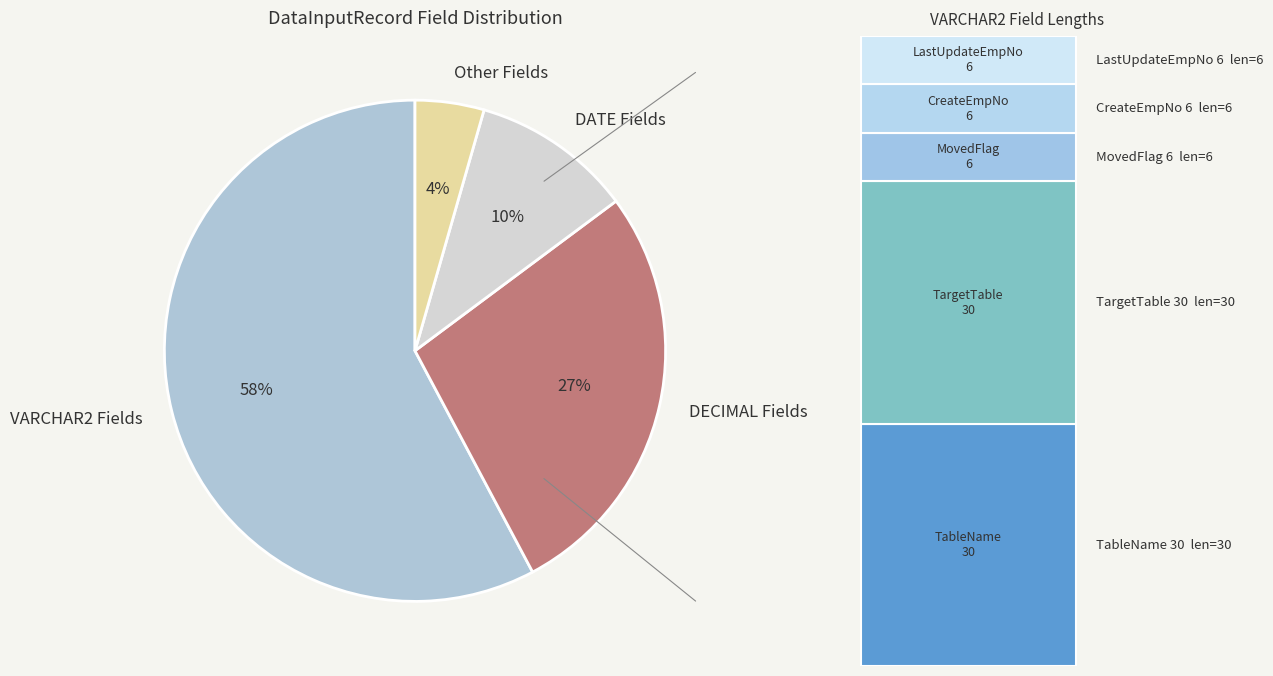

Is it true that Other Fields is 4% of the pie?

True